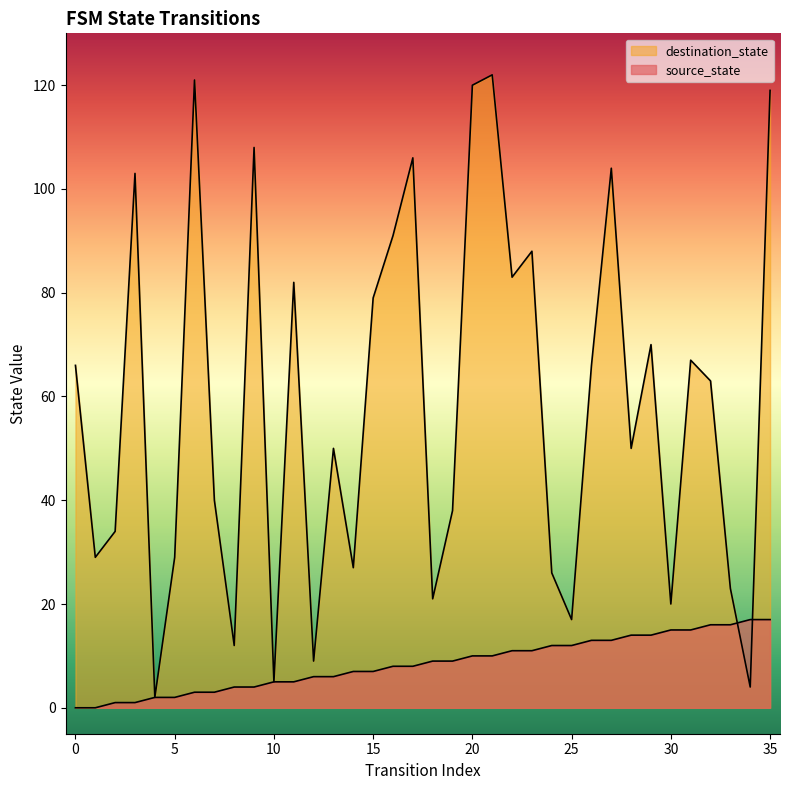

What is the average value of the destination_state series?

58